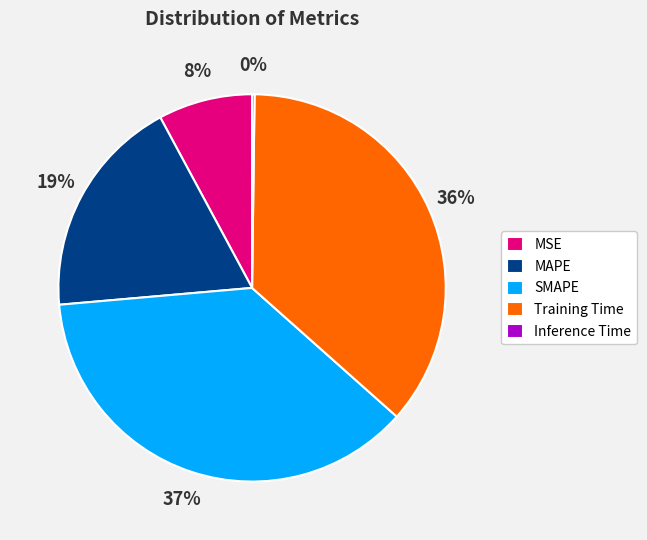

Which has a higher value, MAPE or MSE?

MAPE